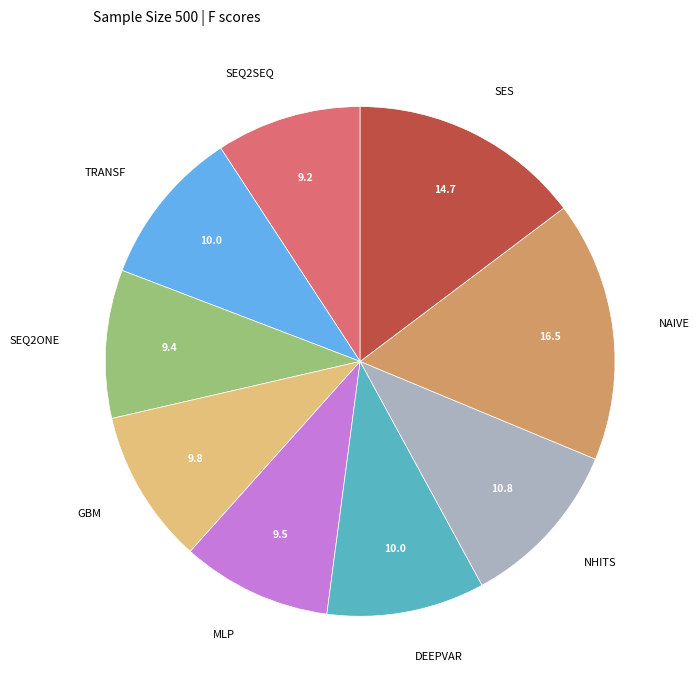

How many slices are in this pie chart?

9